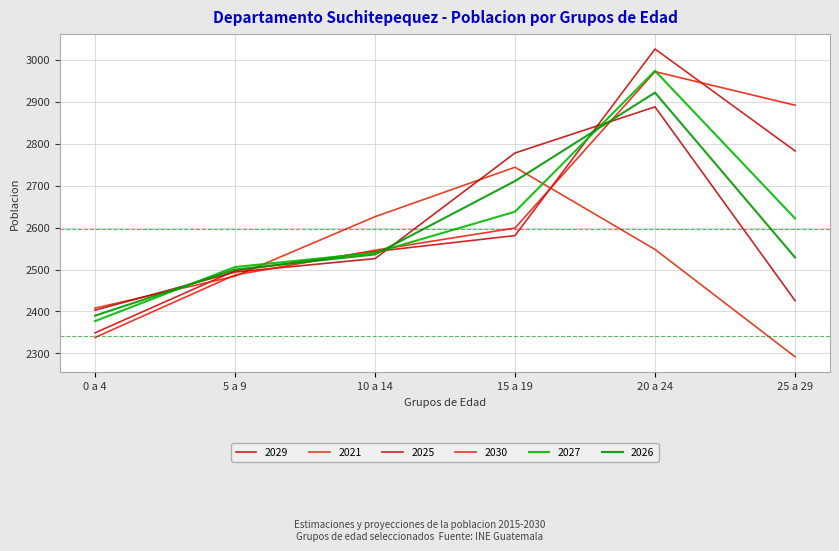

Count the number of data series in this chart.

6